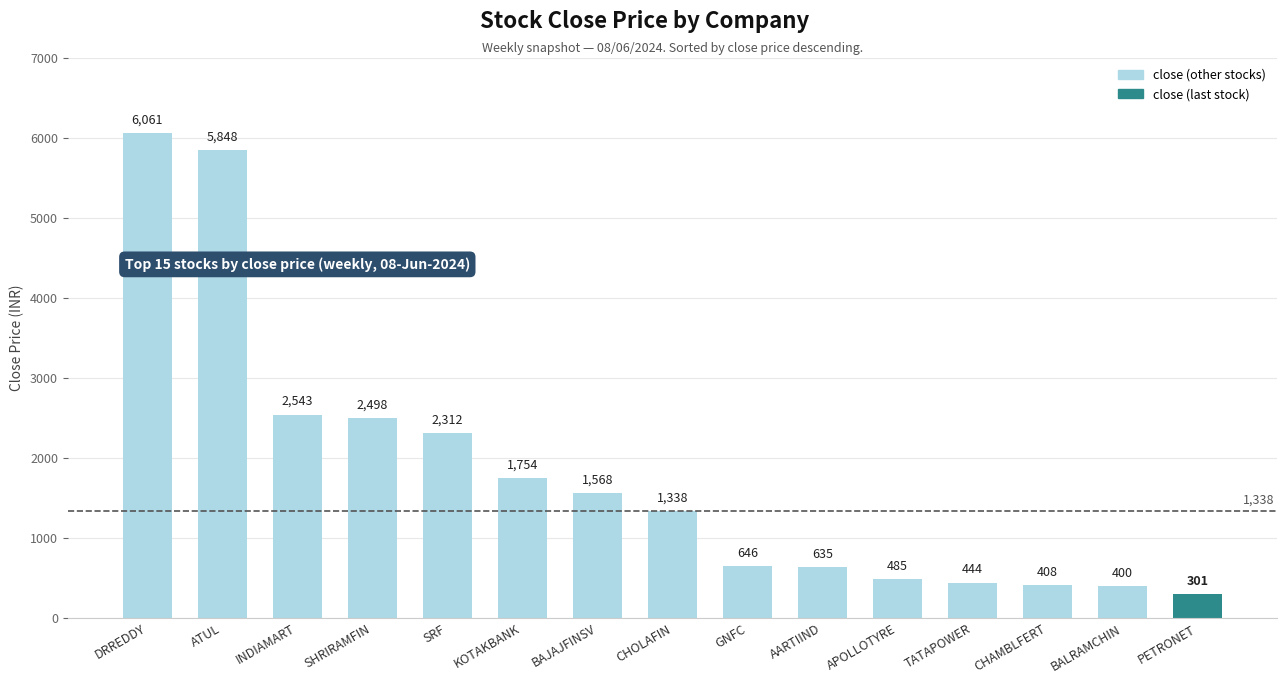

What is the sum of all values?

27240.8